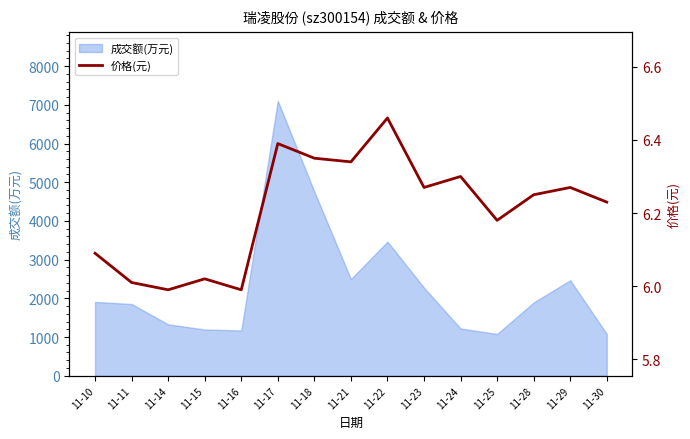

The value at 11-22 is 4.2. True or false?

False